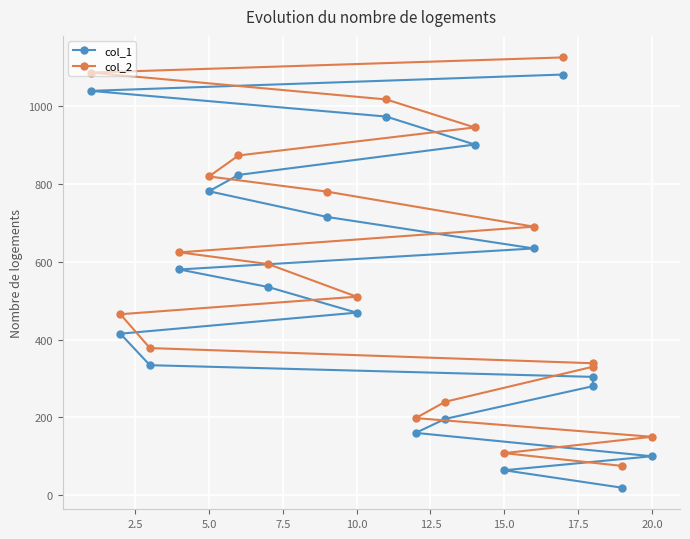

Is it true that col_2 equals 337 at 10.0?

False